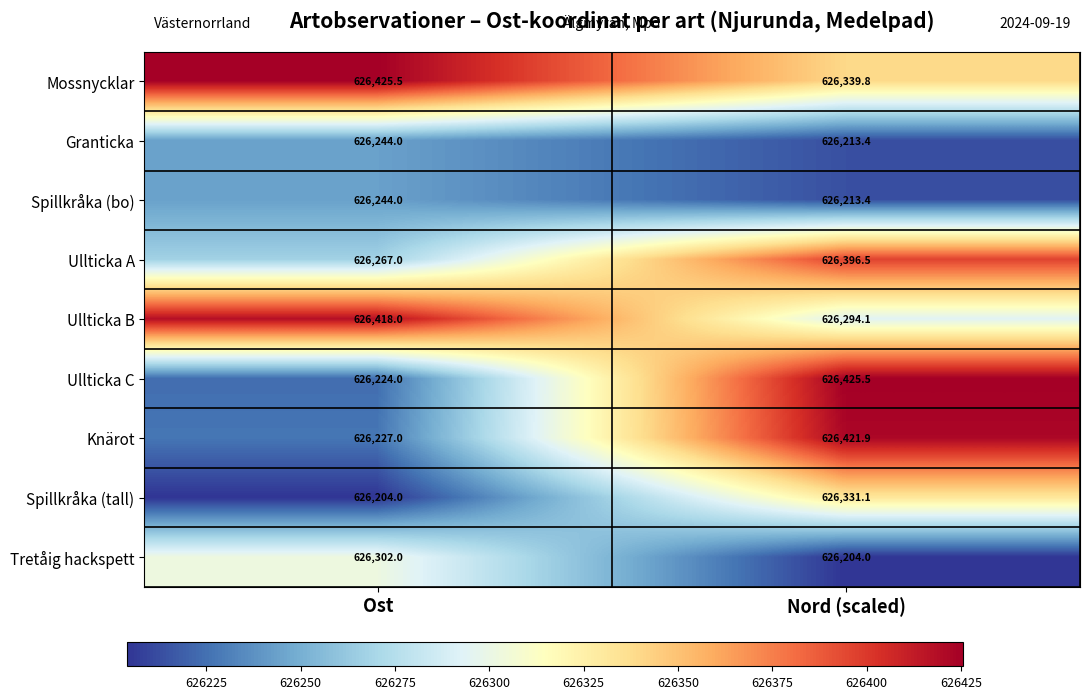

At which label does Ullticka B reach its minimum?

Nord (scaled)